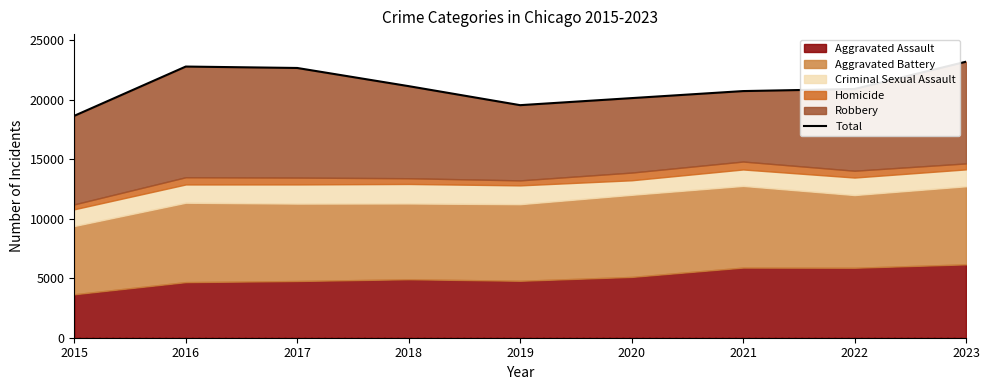

Which label corresponds to the smallest value in the chart?

2015